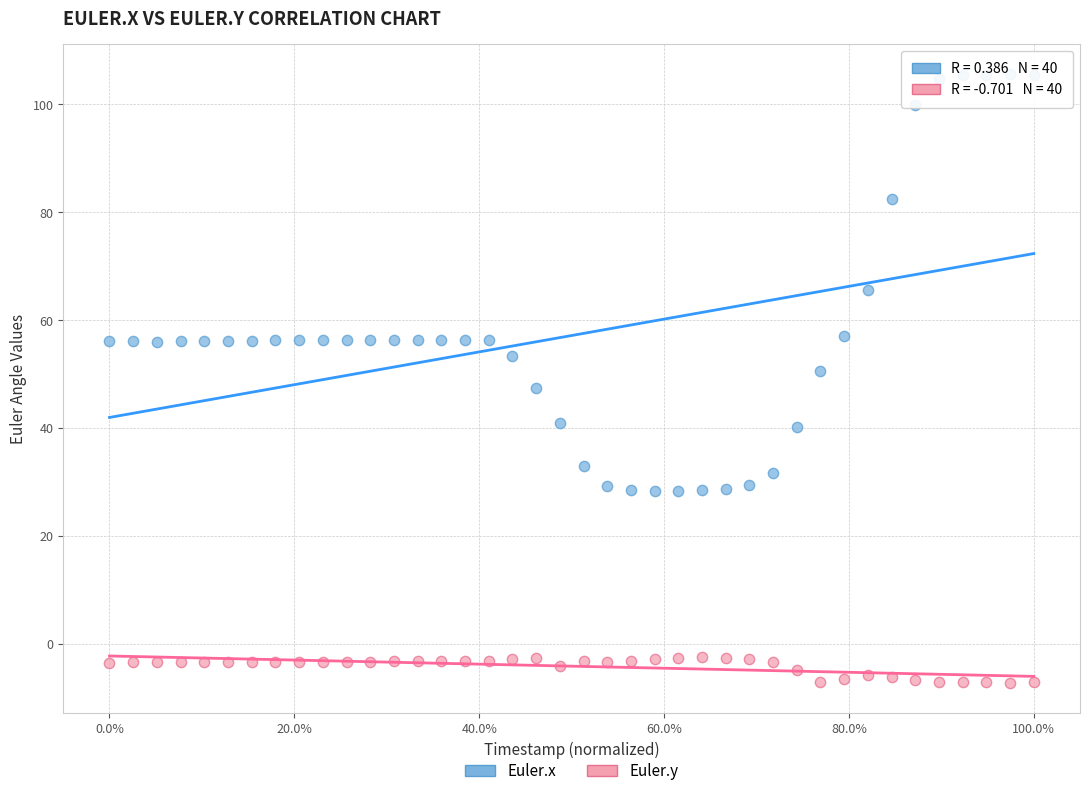

Across all data points, what is the range of Y values (max minus min)?

112.7